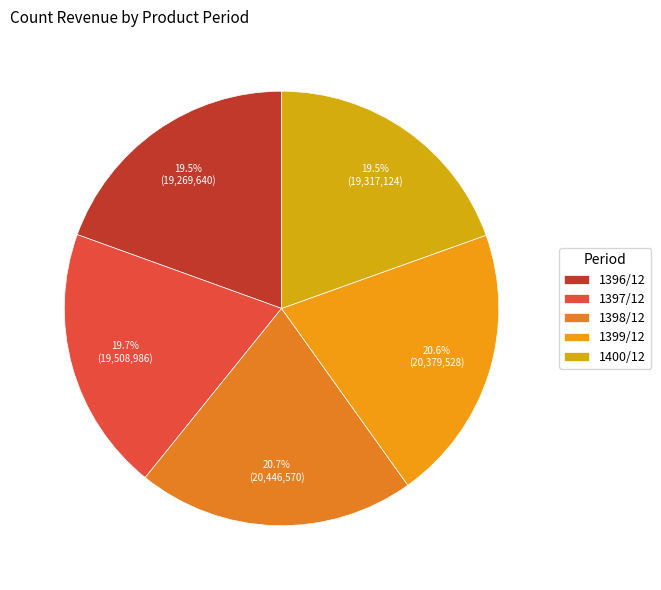

Which category has the smallest portion of the pie?

1396/12